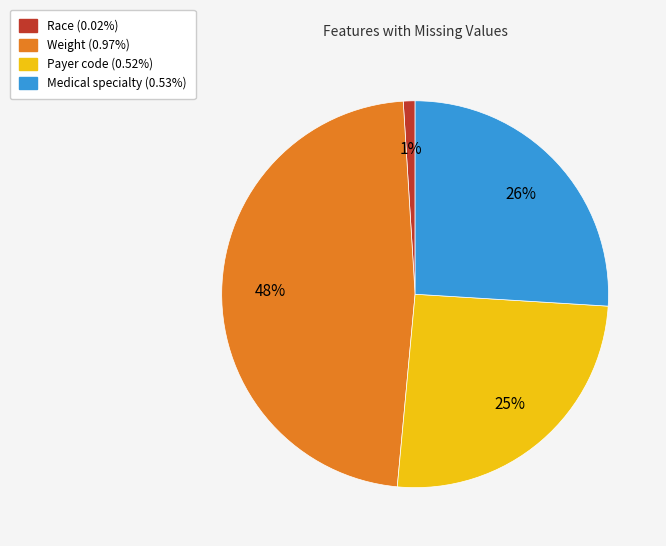

To the nearest percent, what is the average slice percentage?

25%